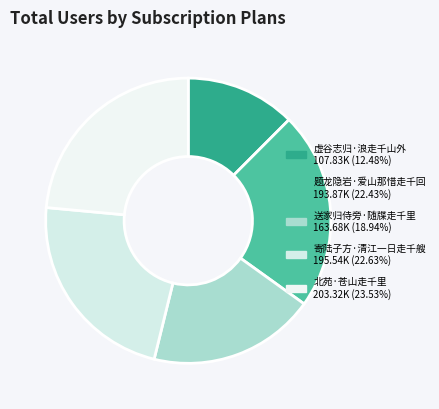

True or false: 题龙隐岩·爱山那惜走千回 accounts for 22% of the total.

True